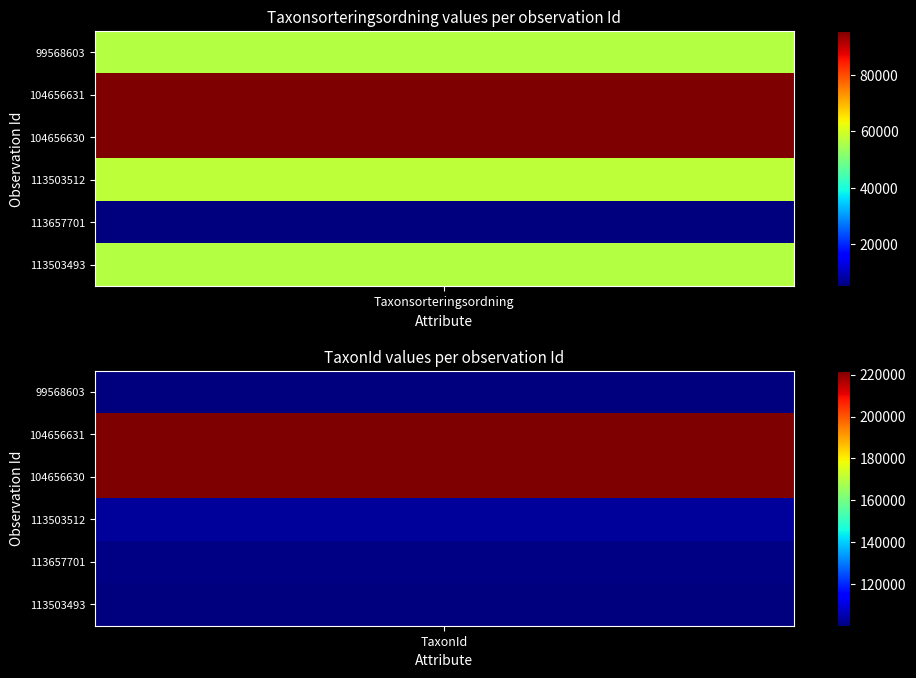

At 1, list the series in order from largest to smallest.

104656631, 104656630, 113503512, 113657701, 113503493, 99568603